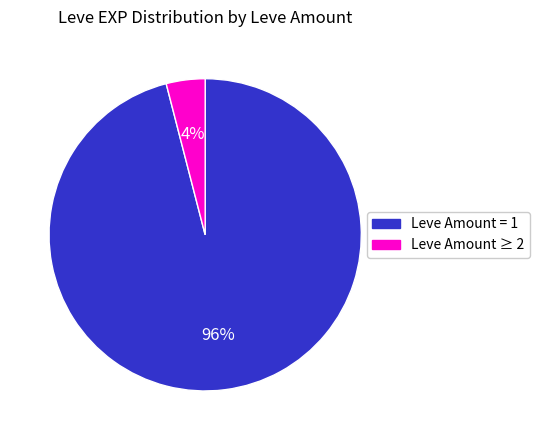

To the nearest percent, what is the average slice percentage?

50%